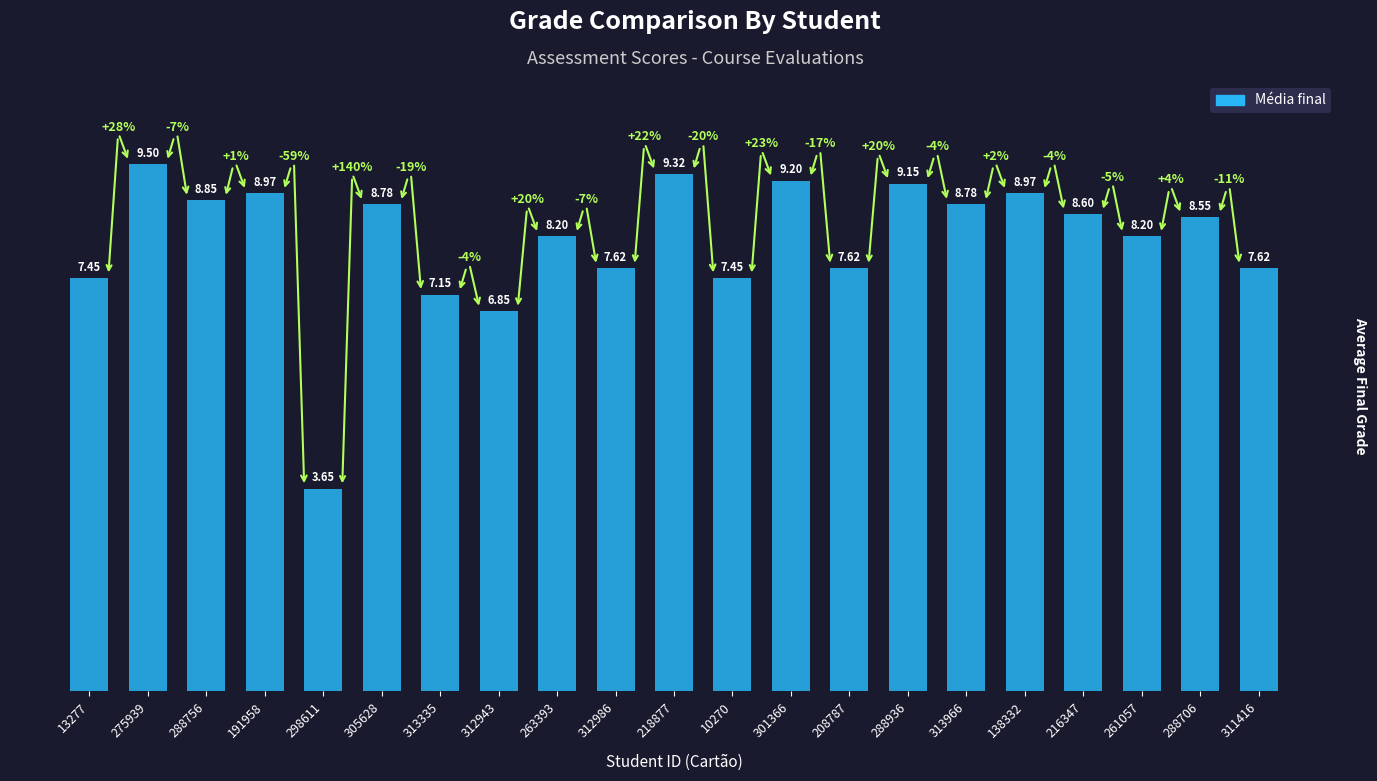

The chart shows a value of 8.2 at 263393. True or false?

True